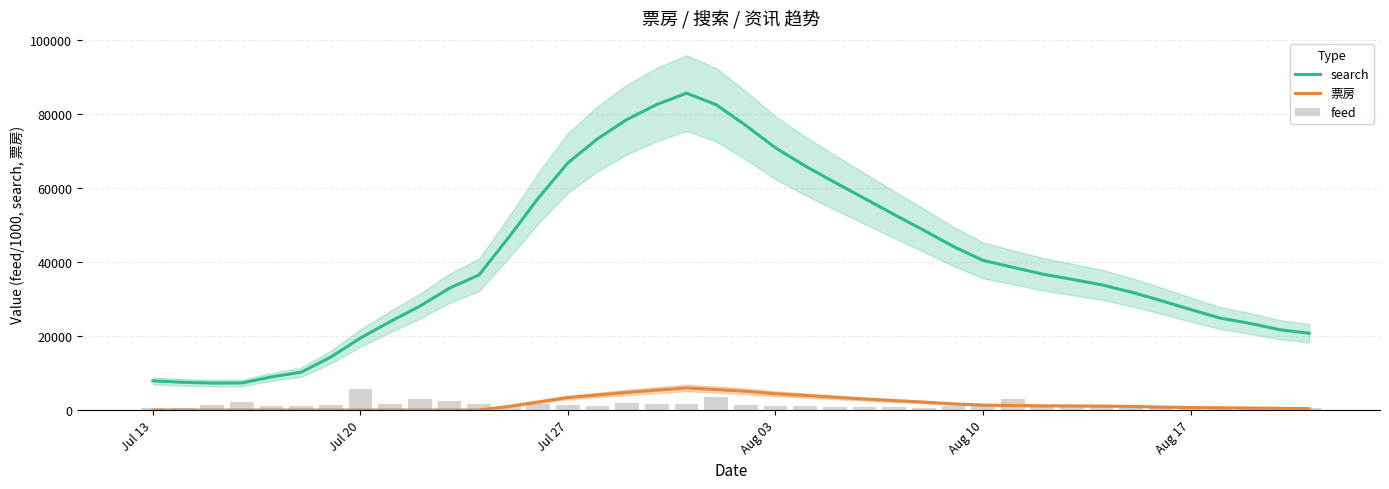

What are all the series names shown in the legend?

search, 票房, feed